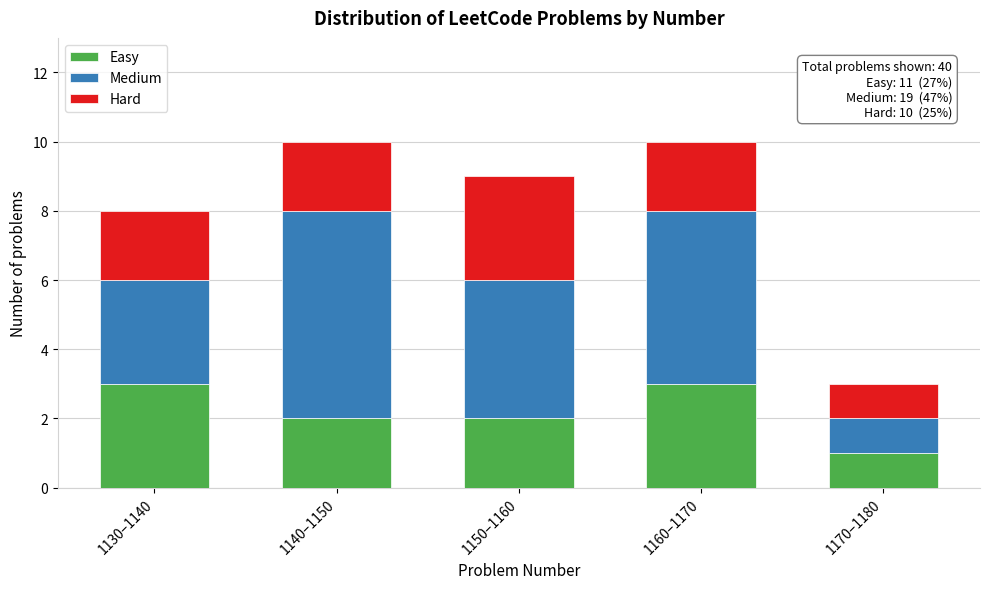

Reading right to left, what are the values for Easy?

1170–1180=1	1160–1170=3	1150–1160=2	1140–1150=2	1130–1140=3